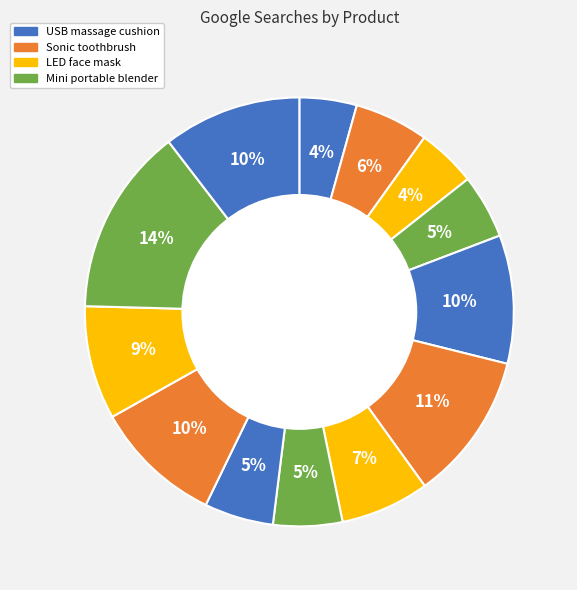

How many slices are in this pie chart?

13